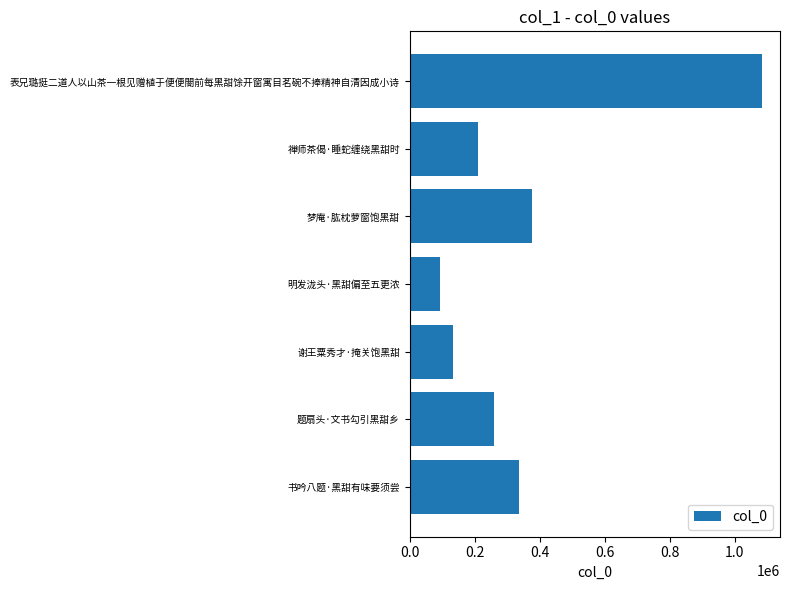

At which label is the value closest to 588775?

梦庵·肱枕萝窗饱黑甜